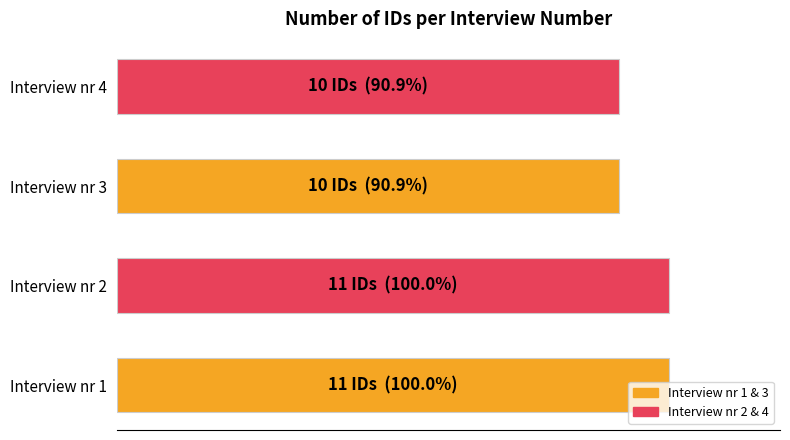

Does the chart contain any negative values?

No